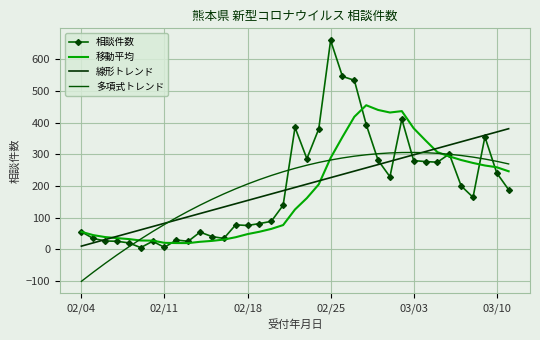

What are all the series names shown in the legend?

相談件数, 移動平均, 線形トレンド, 多項式トレンド